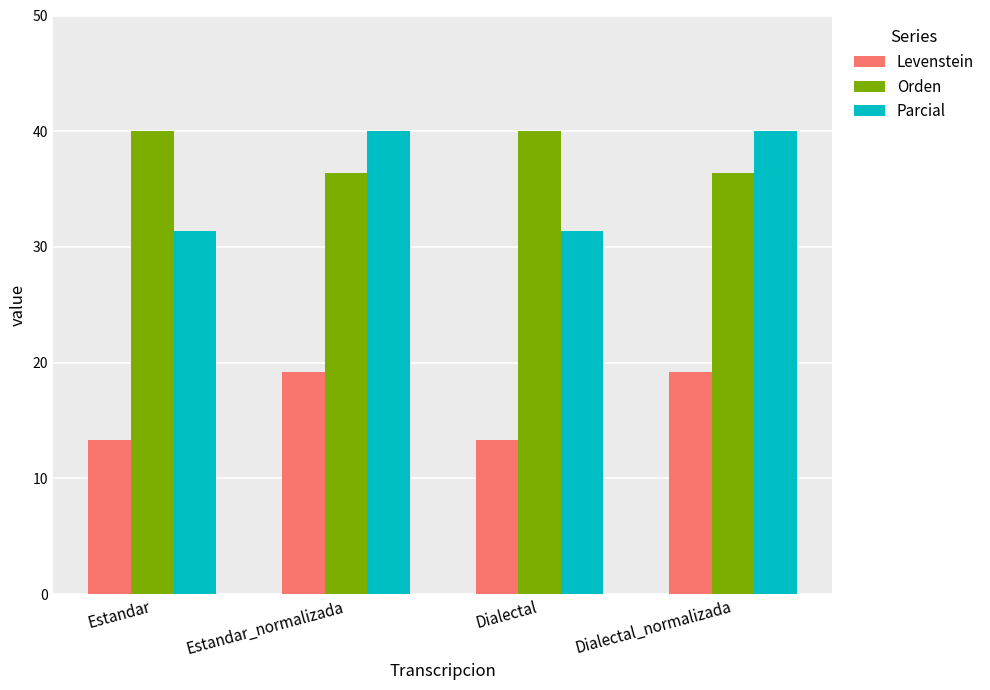

How many bars are there in total?

12